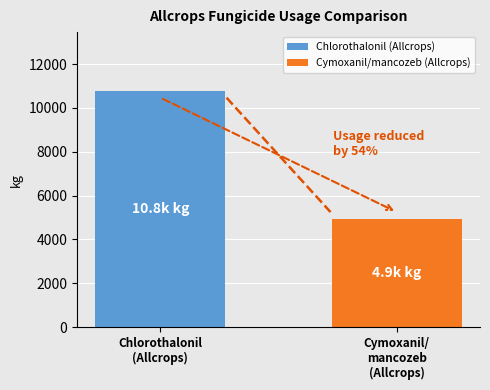

What is the highest value of the Chlorothalonil (Allcrops) series?

10766.3